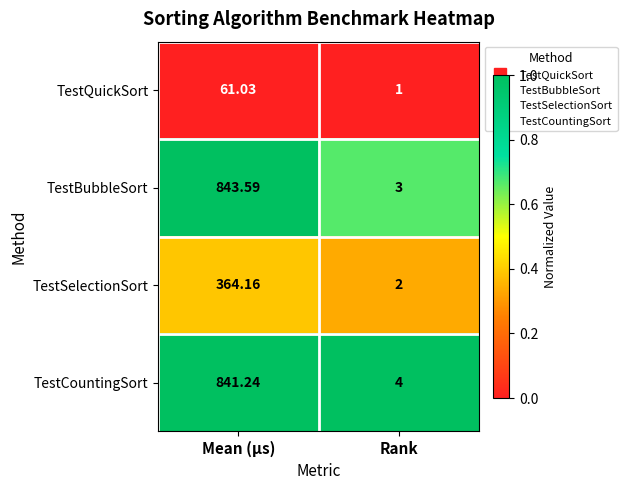

Between Mean (μs) and Rank, which series saw the biggest shift?

TestBubbleSort